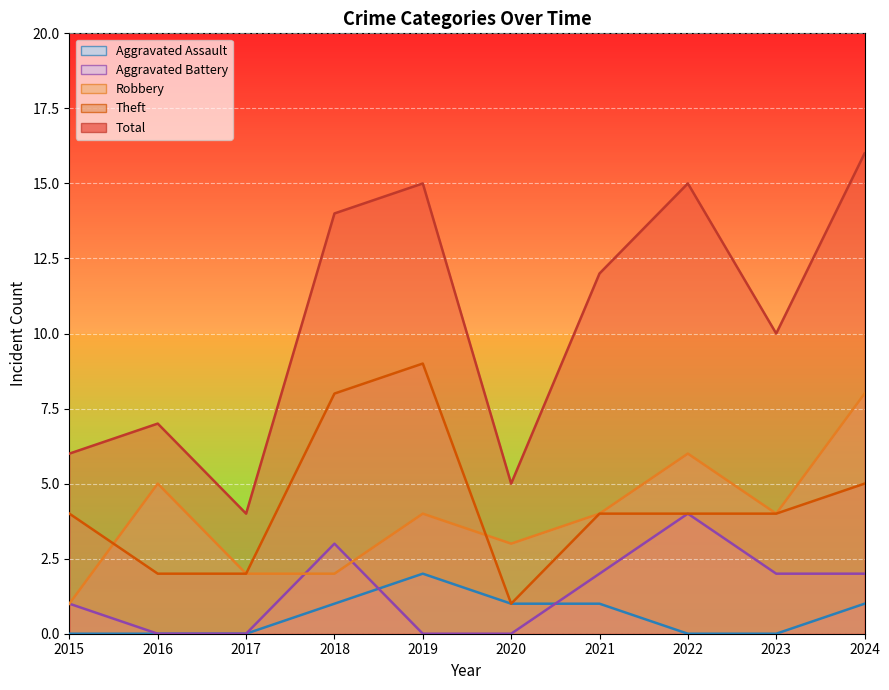

Read the Aggravated Assault value at 2018.

1